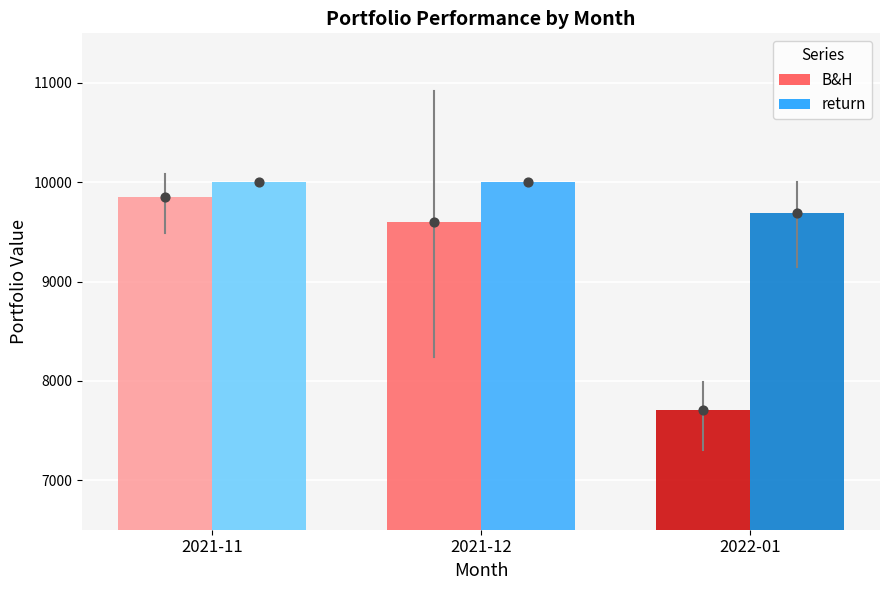

Which series contains the highest Y value?

B&H